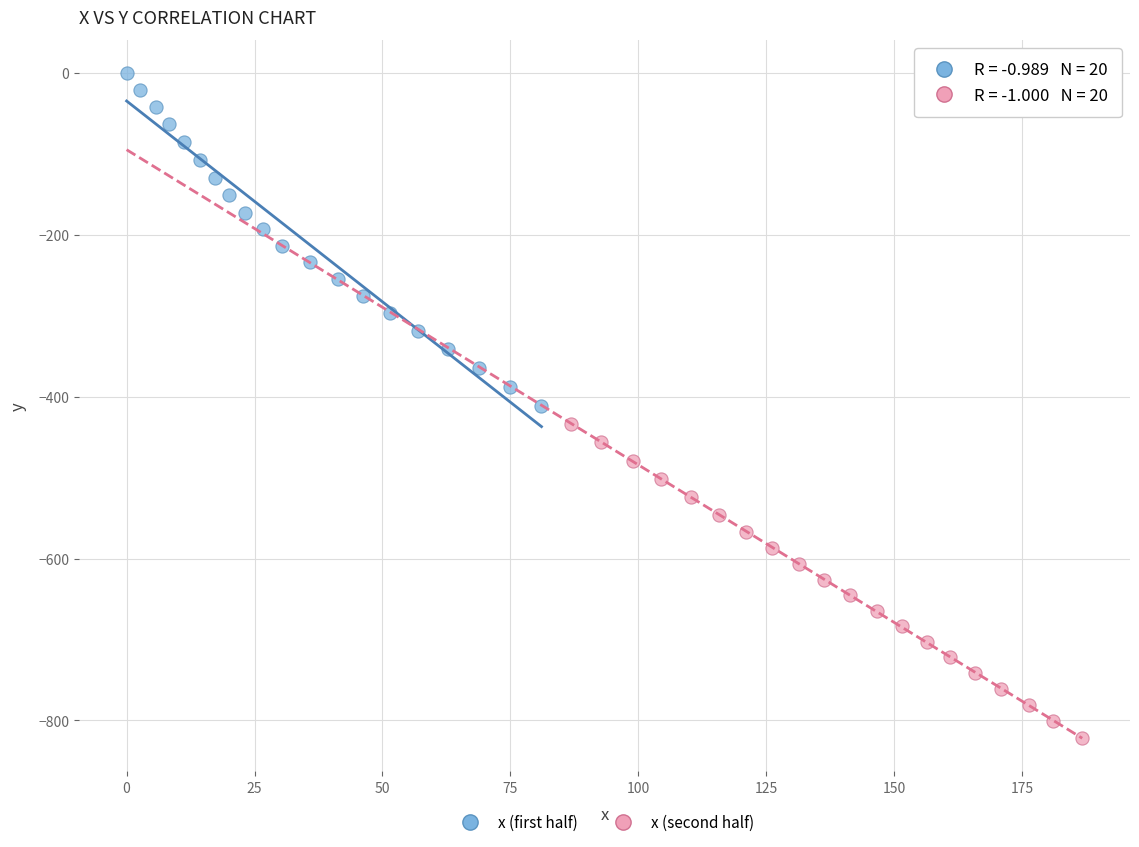

Which series contains the lowest Y value?

x (second half)